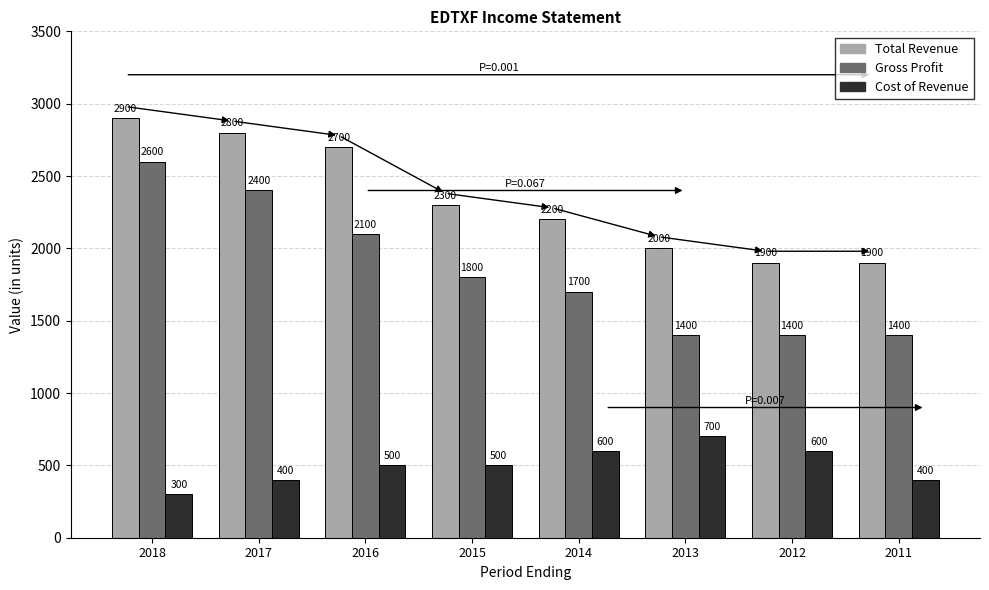

What is the spread (max minus min) of values at 2018?

2600